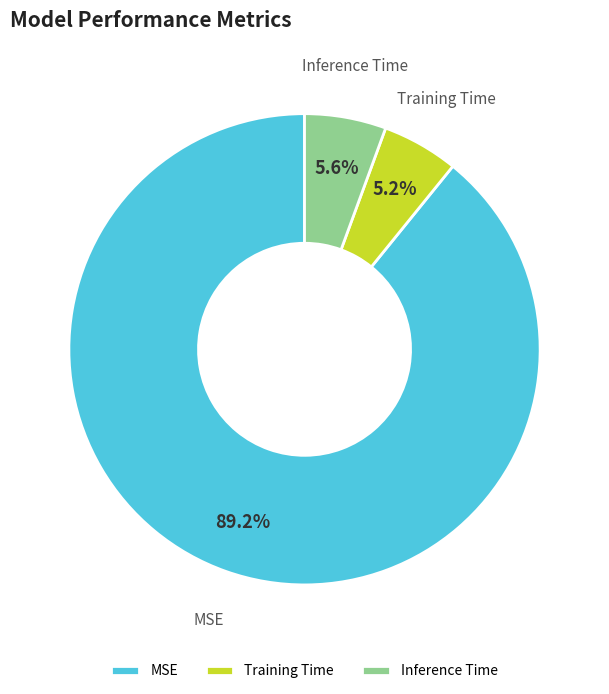

Is it true that MSE is 89% of the pie?

True